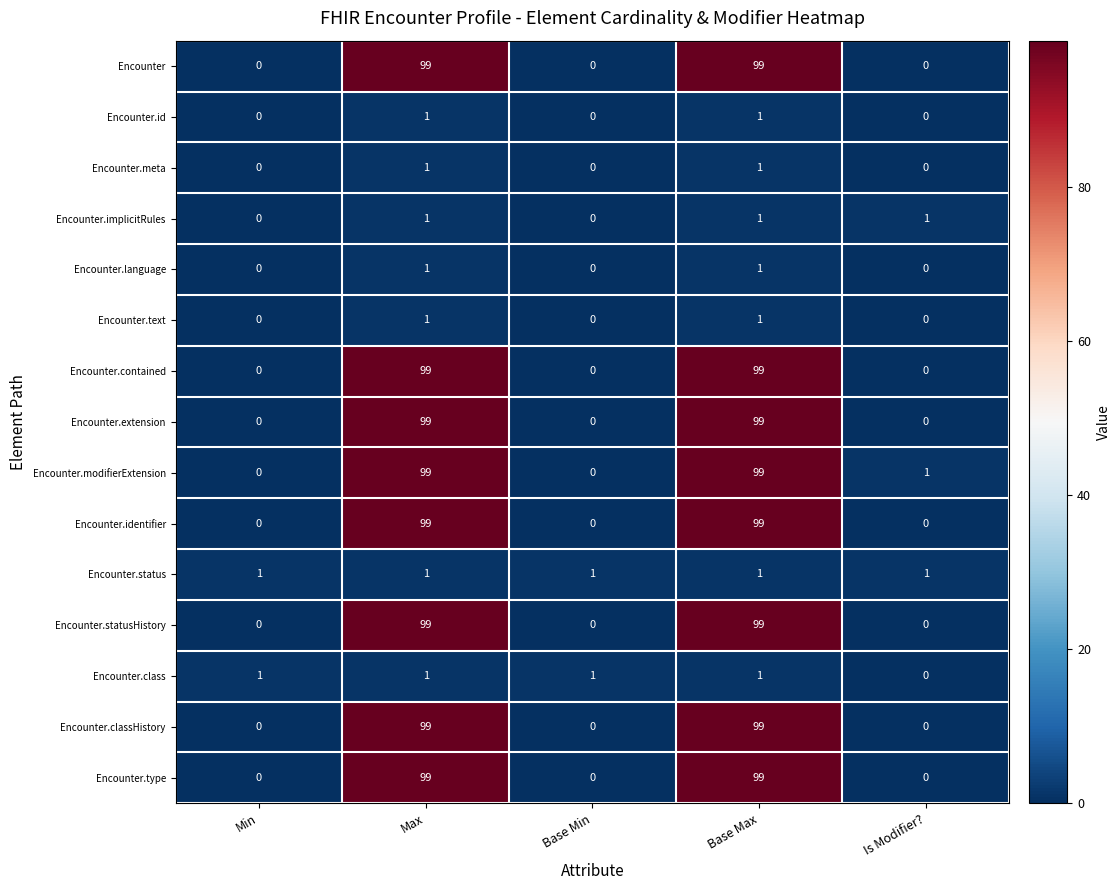

What is the spread (max minus min) of values at Base Max?

98